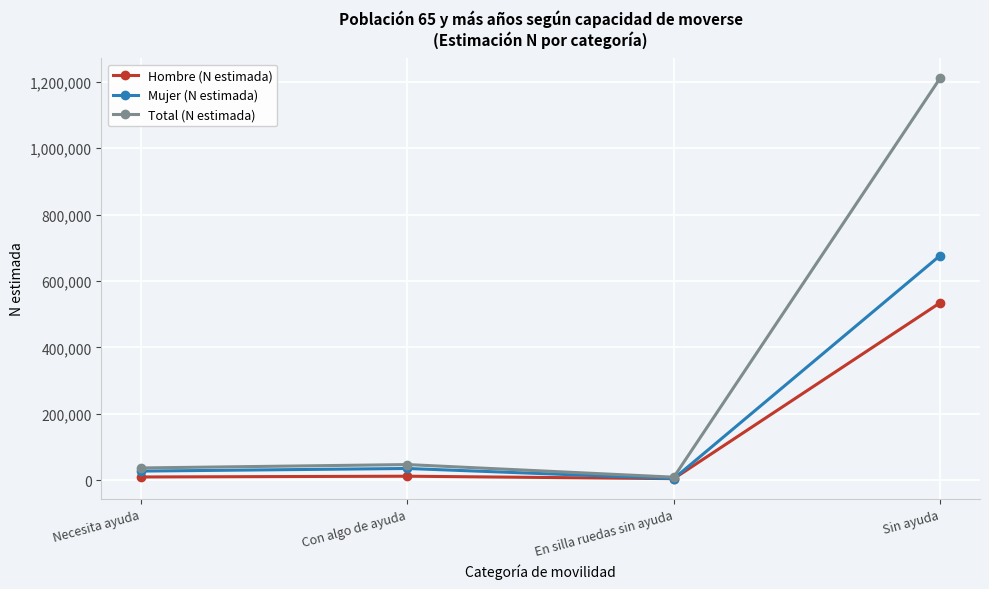

Rank the series at Sin ayuda from lowest to highest value.

Hombre (N estimada), Mujer (N estimada), Total (N estimada)